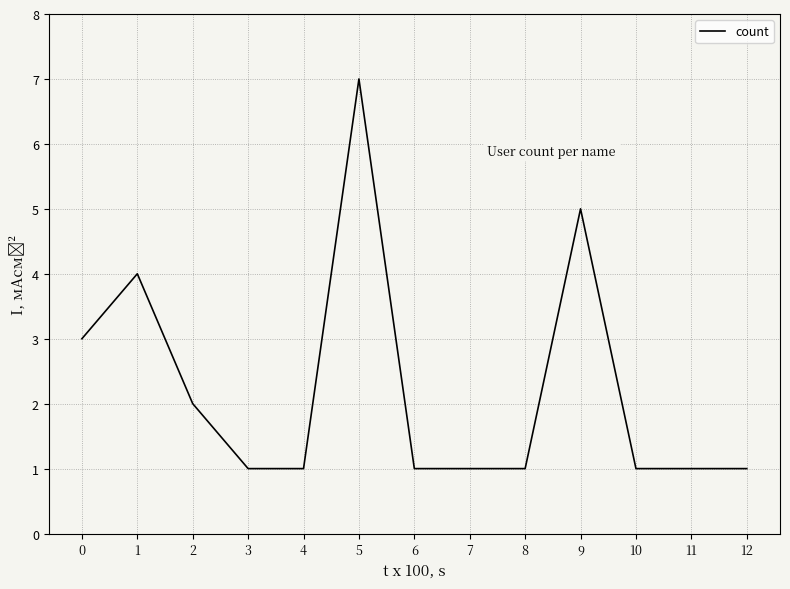

Reading left to right, what are all the values shown in this chart?

0=3	1=4	2=2	3=1	4=1	5=7	6=1	7=1	8=1	9=5	10=1	11=1	12=1